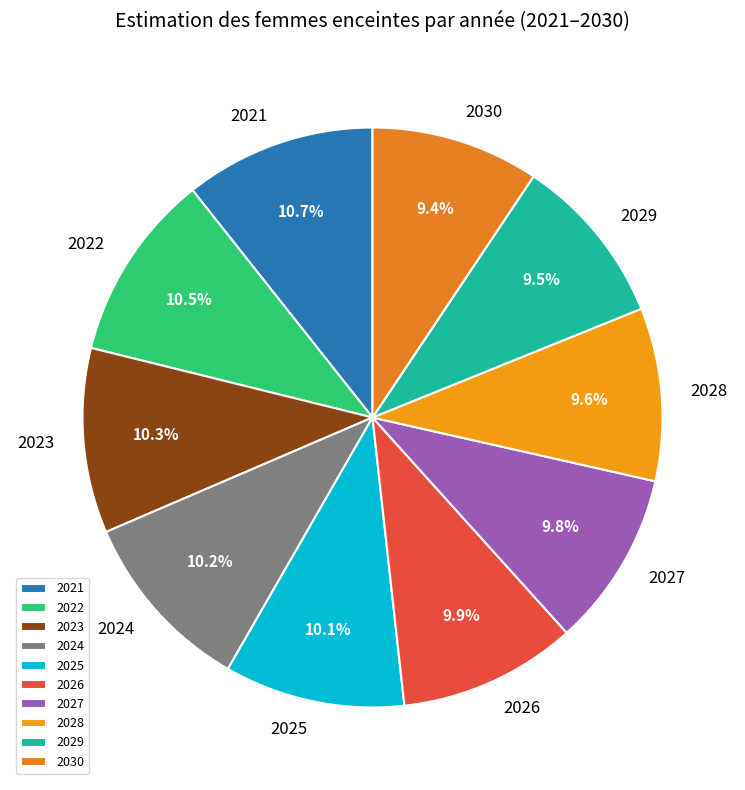

Does 2027 represent more than half of the total?

No